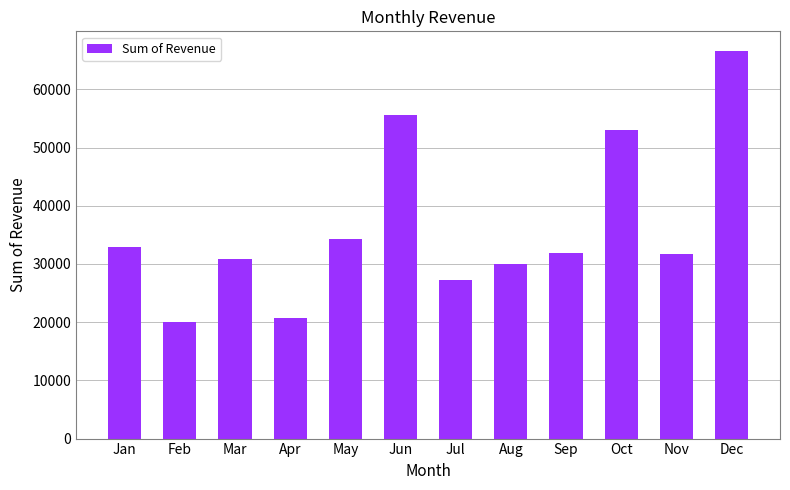

What is the value of the 4th bar from the left?

20771.8